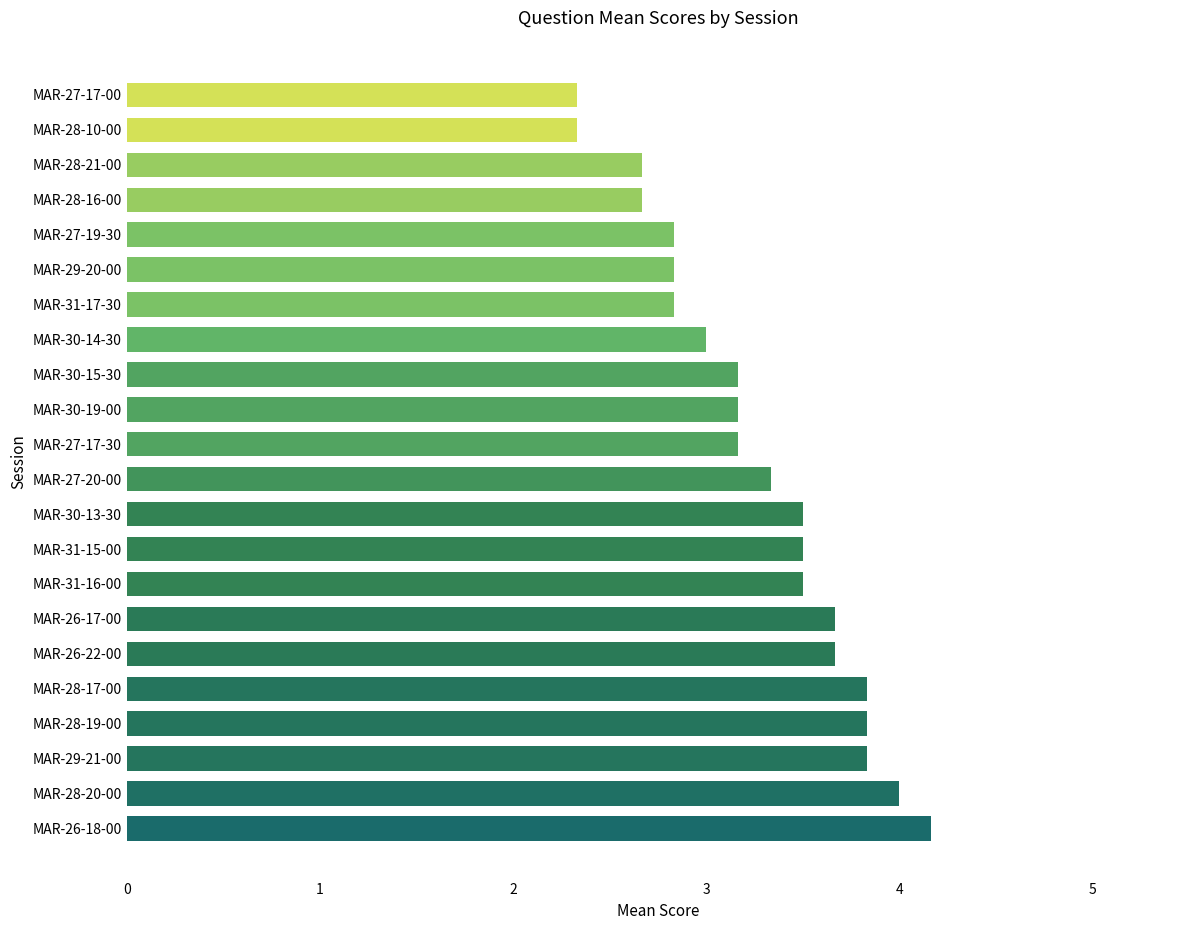

What is the sum of all values?

71.8